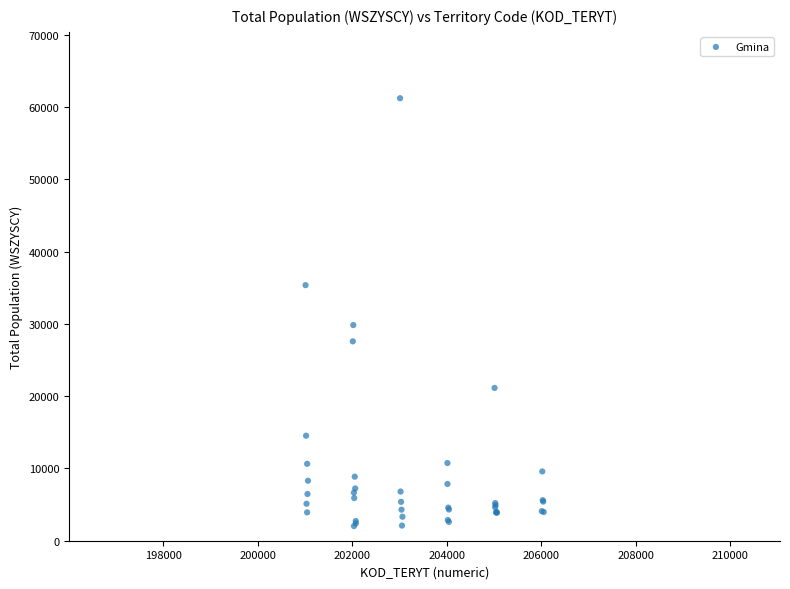

What Y value in the scatter plot is closest to 31630?

29845